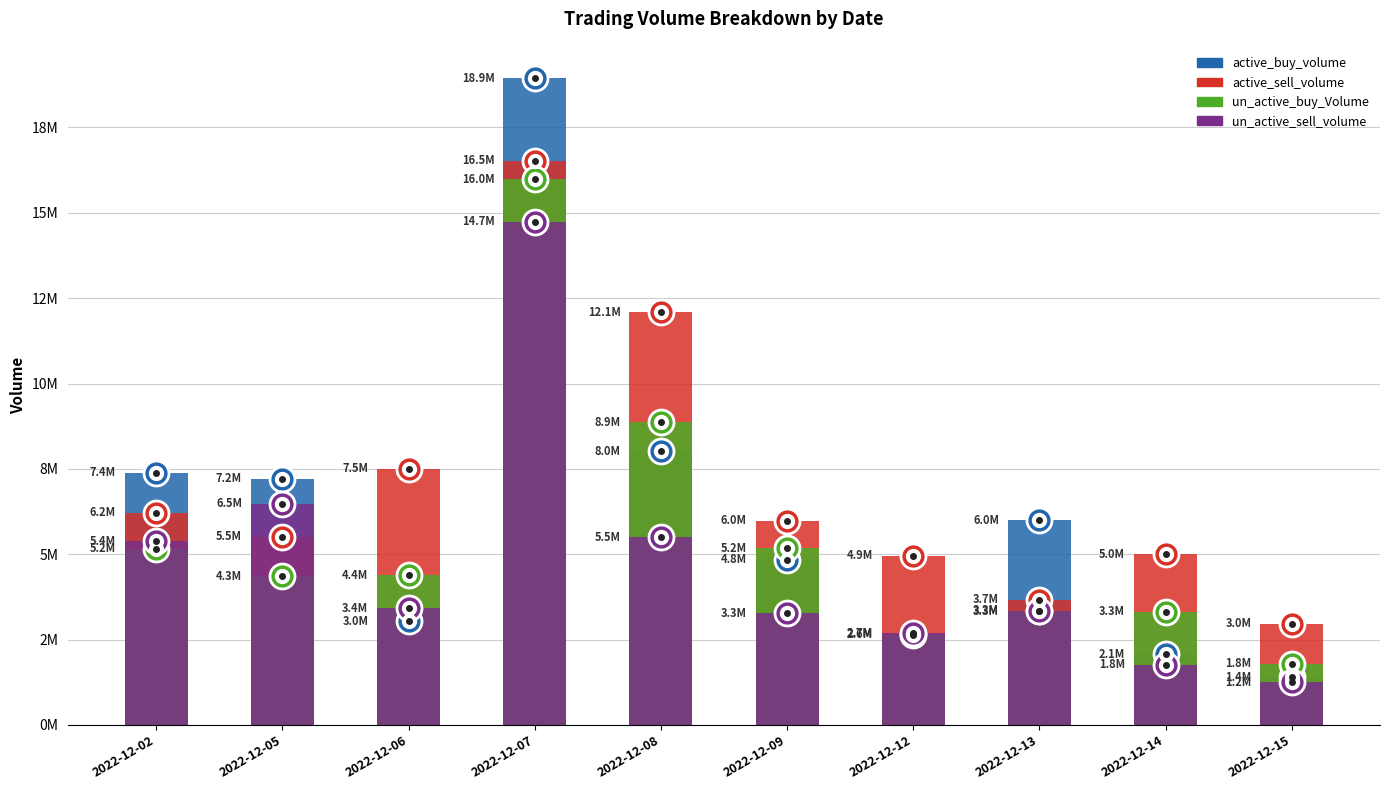

What is the minimum value shown in the chart?

1244530